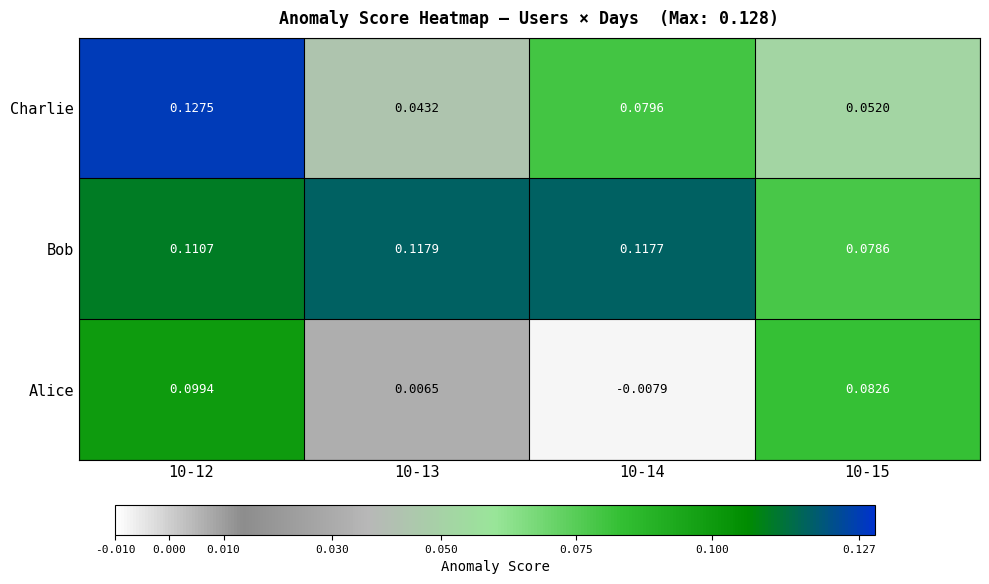

Rank the series by their average value, from lowest to highest.

Alice, Charlie, Bob